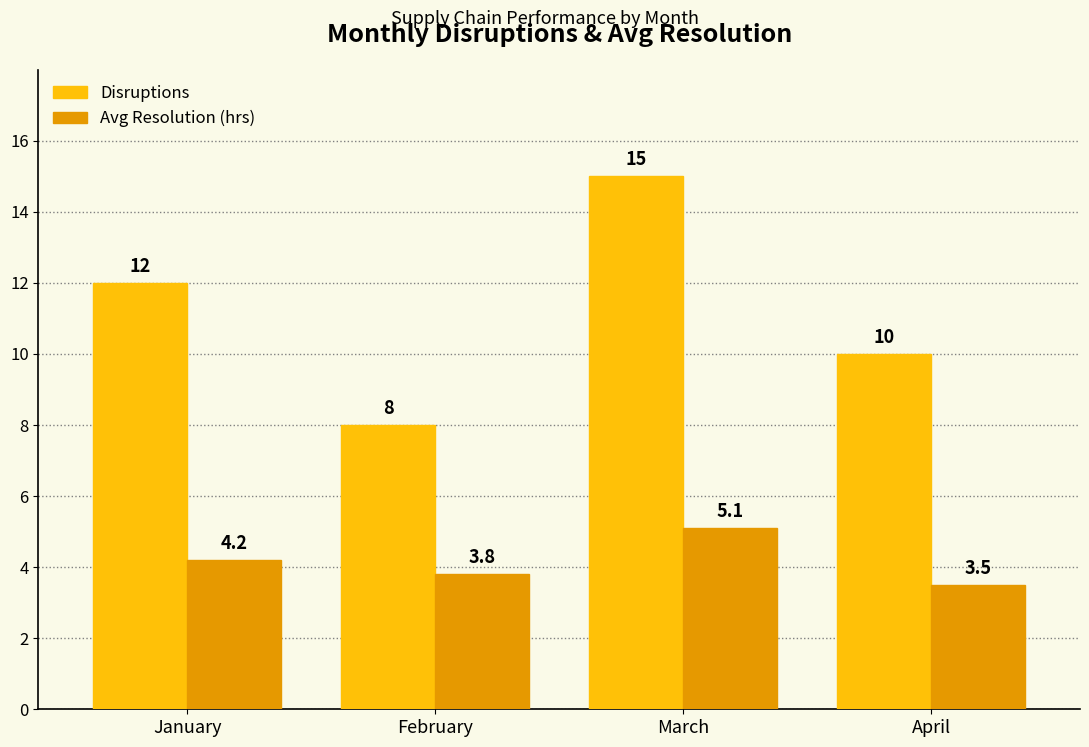

What is the value of the Disruptions bar at the 1st from the left?

12.0